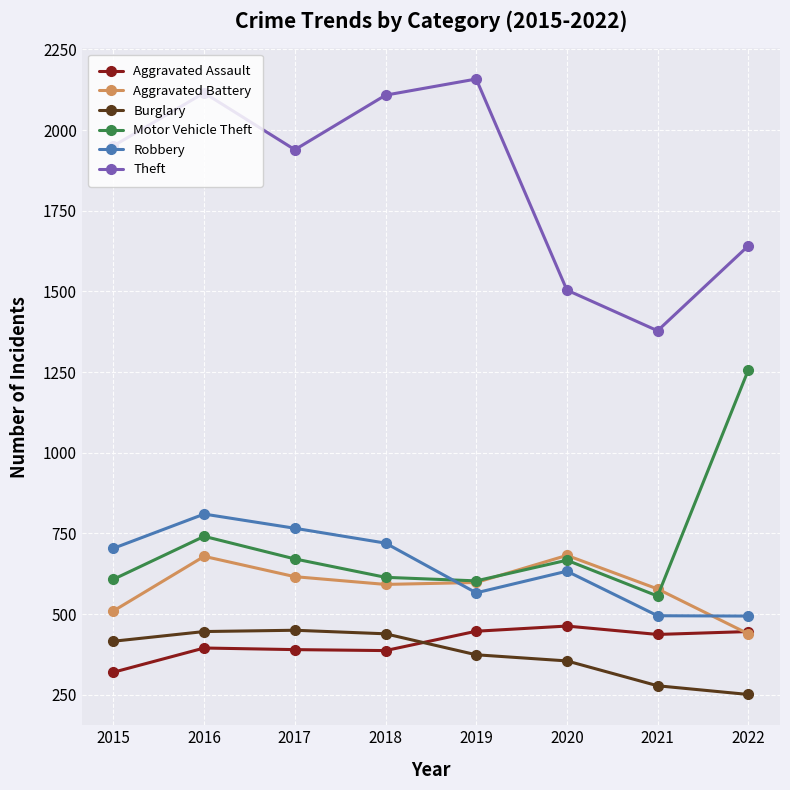

What is the total value across all series at 2017?

4832